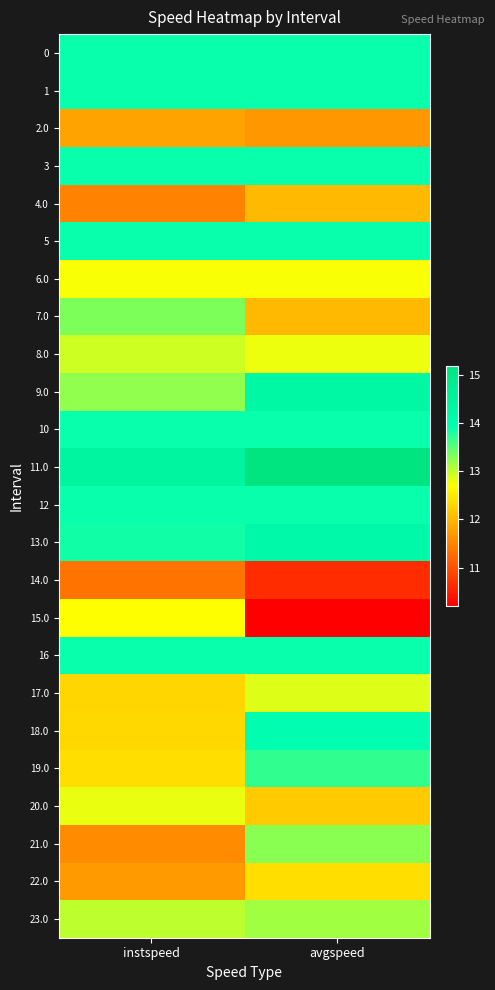

Which category has the lowest value across all series?

avgspeed